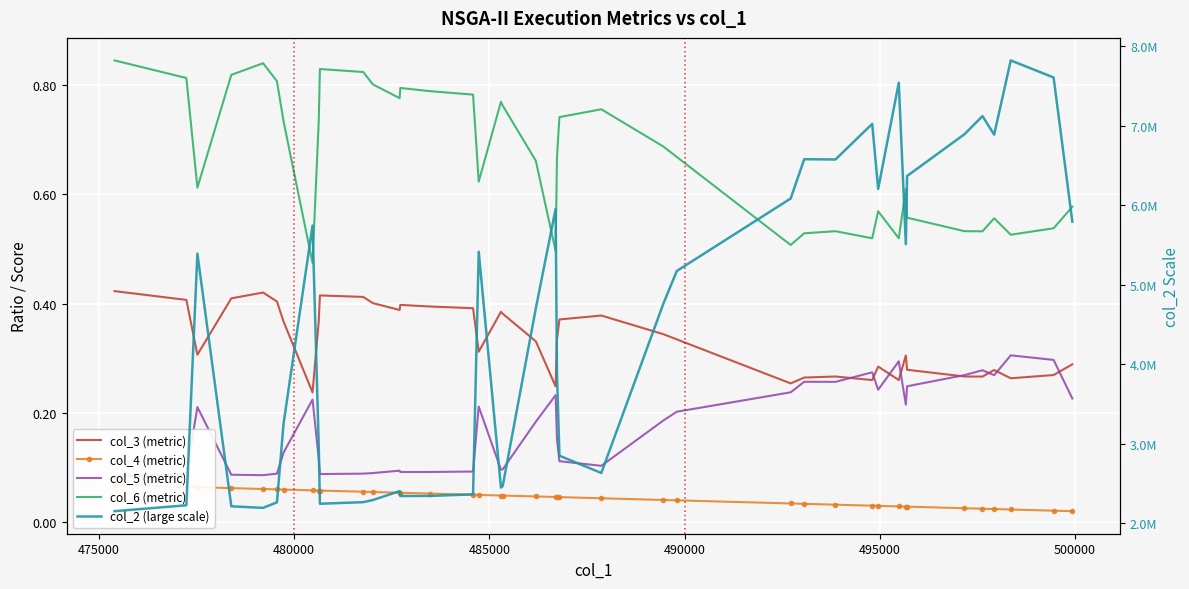

What is the minimum value for col_2 (large scale)?

2149707.9